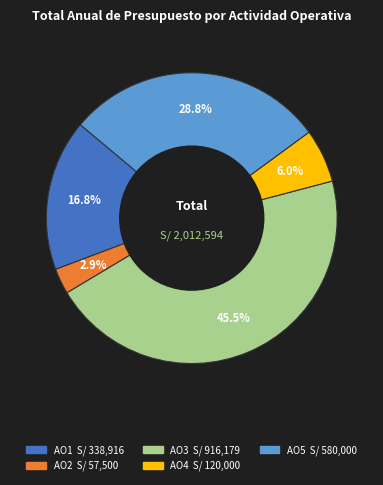

Count the number of slices in the pie.

5